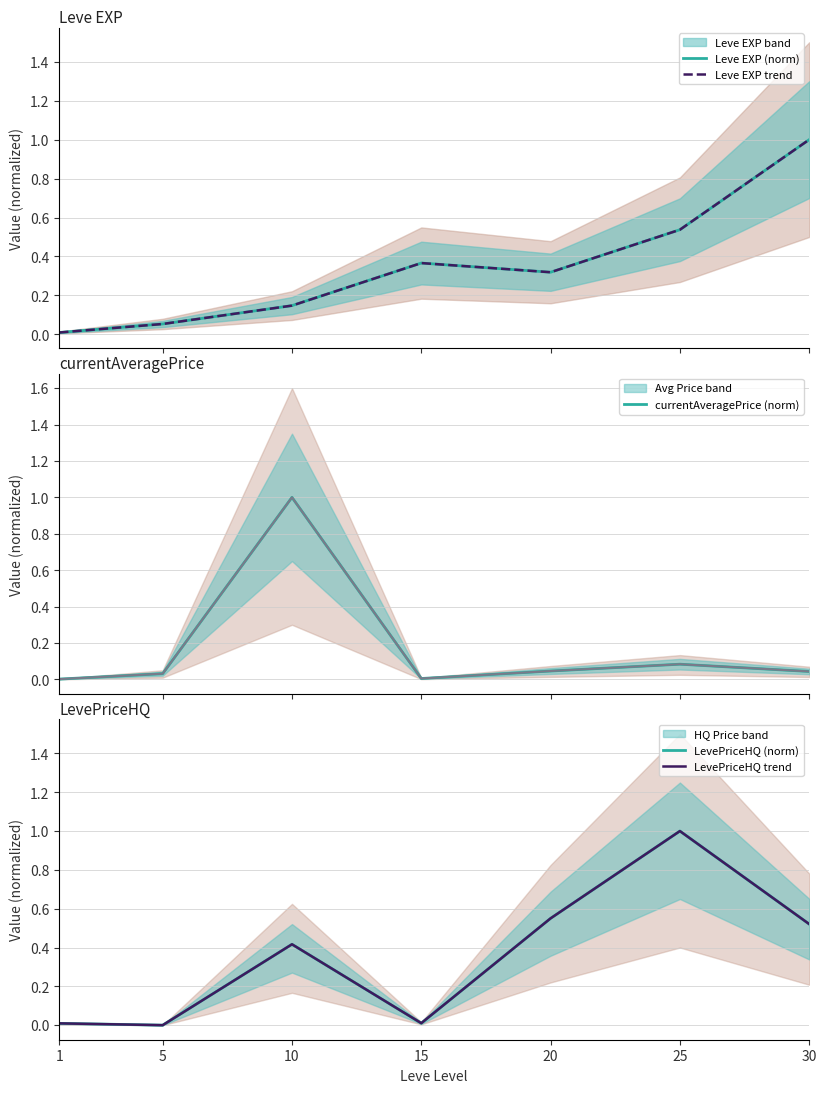

True or false: LevePriceHQ (norm) and Leve EXP trend intersect in this chart.

True